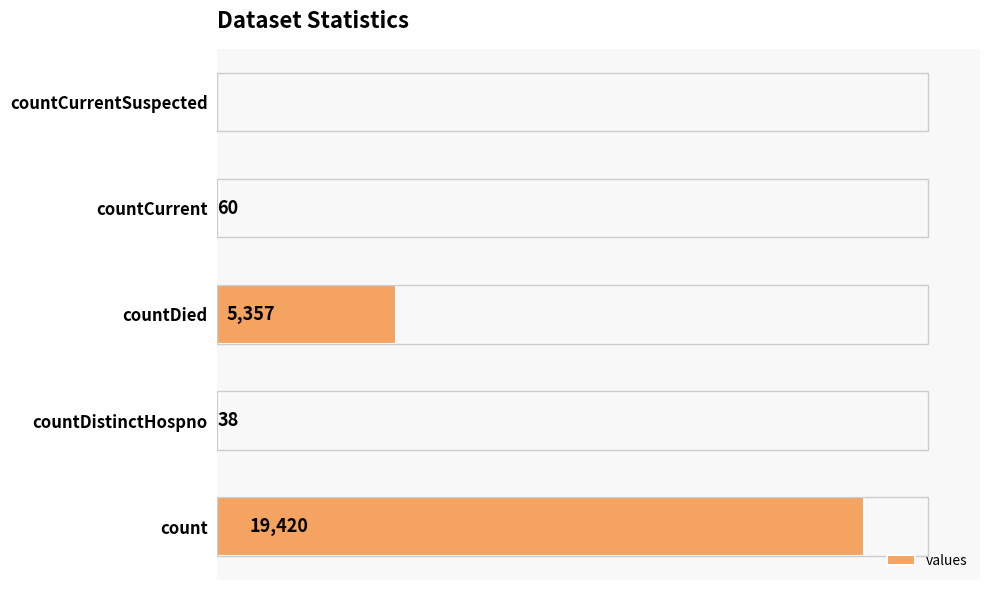

Which has a higher value, countCurrent or countCurrentSuspected?

countCurrent